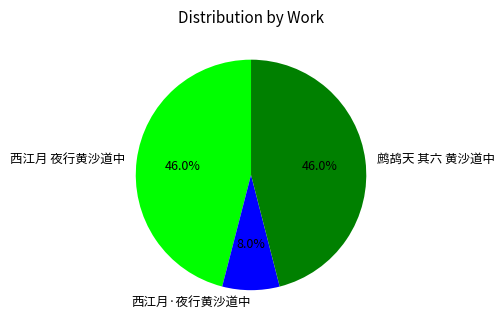

Which slice is the smallest?

西江月·夜行黄沙道中